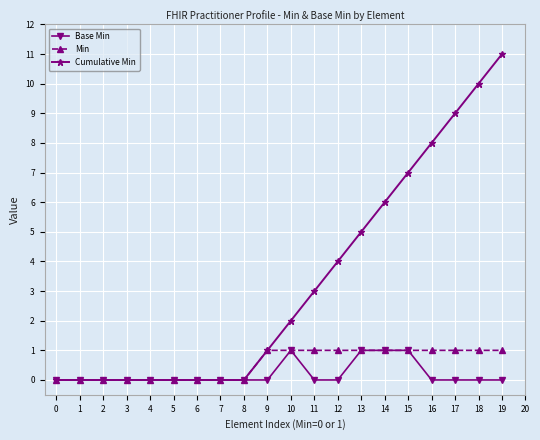

What is the total value across all series at 10?

4